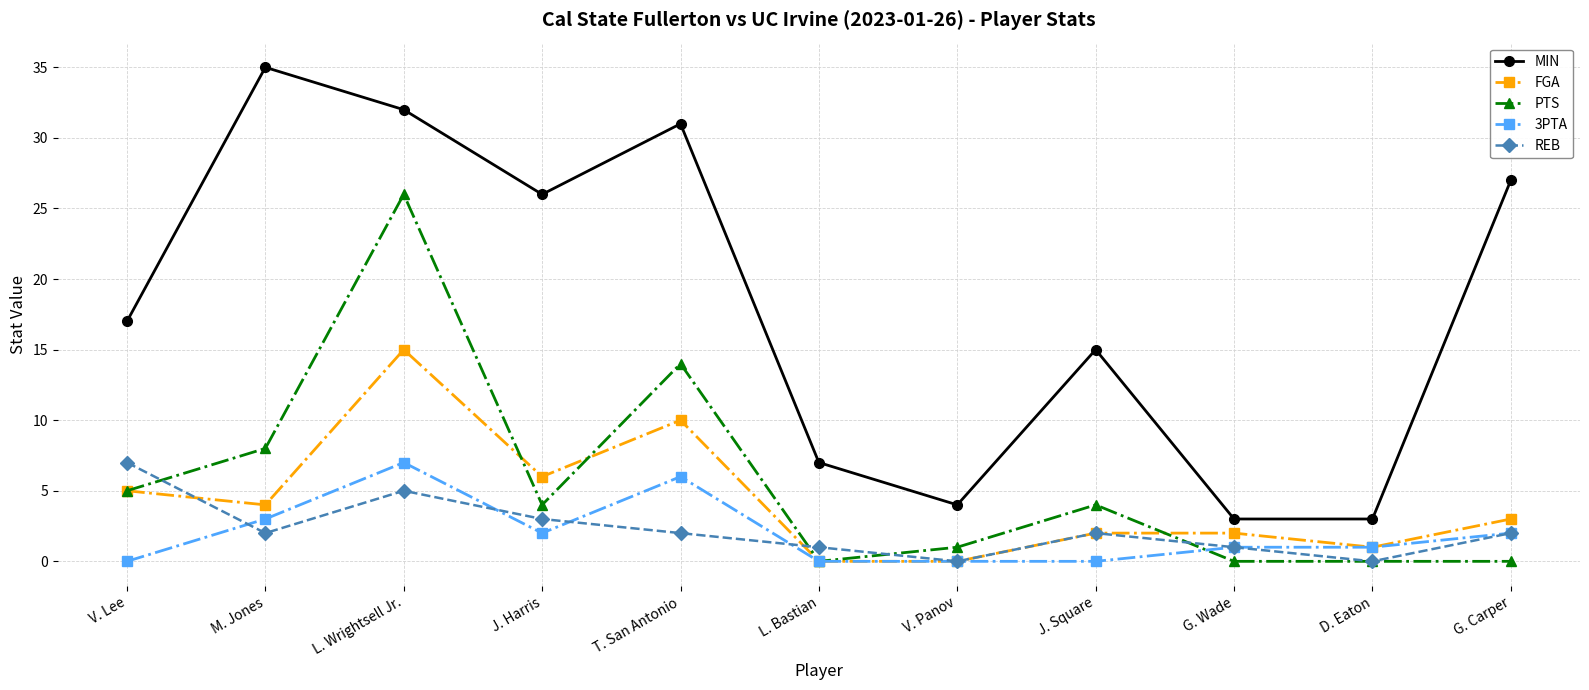

What is the label of the 10th point from the left?

D. Eaton